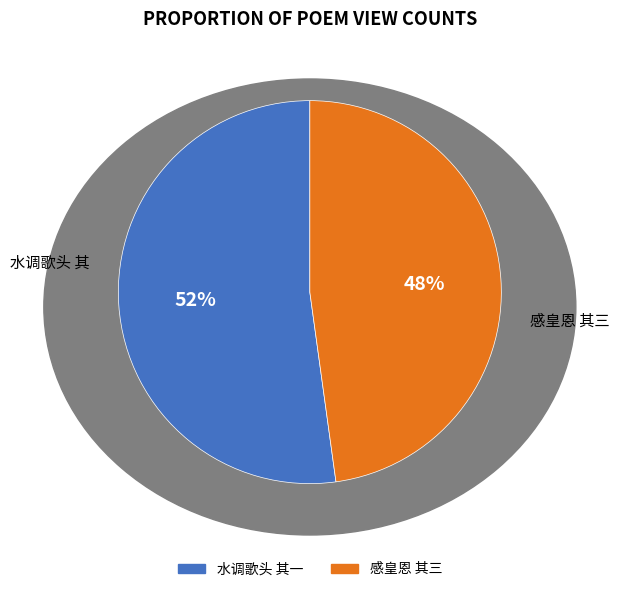

Count the number of slices in the pie.

2